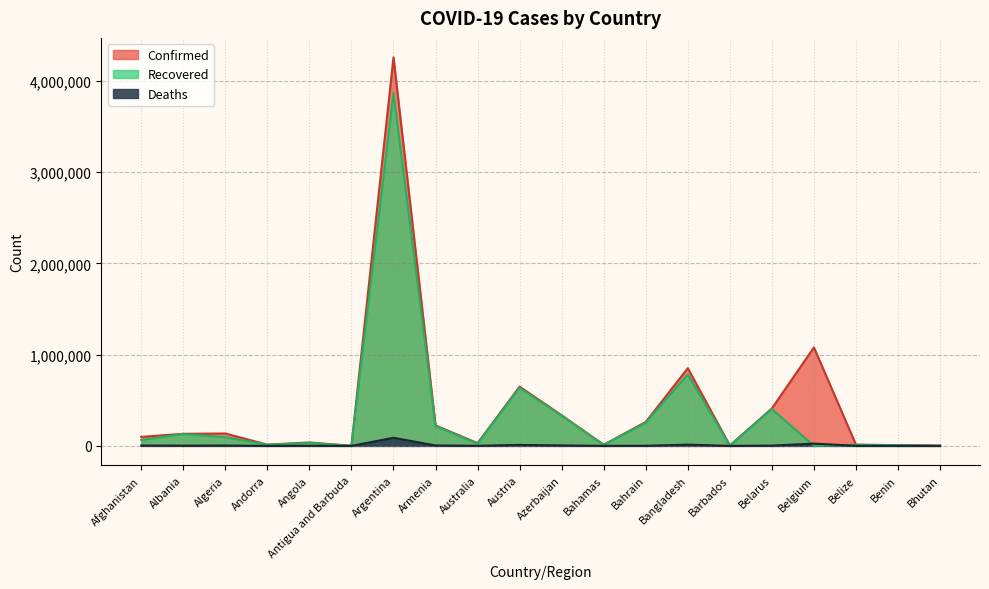

Reading left to right, extract all data points from this chart.

Confirmed: Afghanistan=98734	Albania=132490	Algeria=135821	Andorra=13842	Angola=37604	Antigua and Barbuda=1263	Argentina=4258394	Armenia=224227	Australia=30331	Austria=649576	Azerbaijan=335493	Bahamas=12295	Bahrain=262427	Bangladesh=851668	Barbados=4041	Belarus=410678	Belgium=1079084	Belize=13004	Benin=8140	Bhutan=1924
Recovered: Afghanistan=64401	Albania=129918	Algeria=94571	Andorra=13650	Angola=31589	Antigua and Barbuda=1221	Argentina=3868105	Armenia=216049	Australia=23735	Austria=636125	Azerbaijan=329550	Bahamas=11230	Bahrain=252848	Bangladesh=782655	Barbados=3986	Belarus=403758	Belgium=0	Belize=12551	Benin=7979	Bhutan=1676
Deaths: Afghanistan=3934	Albania=2454	Algeria=3631	Andorra=127	Angola=856	Antigua and Barbuda=42	Argentina=88742	Armenia=4498	Australia=910	Austria=10680	Azerbaijan=4962	Bahamas=241	Bahrain=1297	Bangladesh=13548	Barbados=47	Belarus=3044	Belgium=25132	Belize=328	Benin=103	Bhutan=1